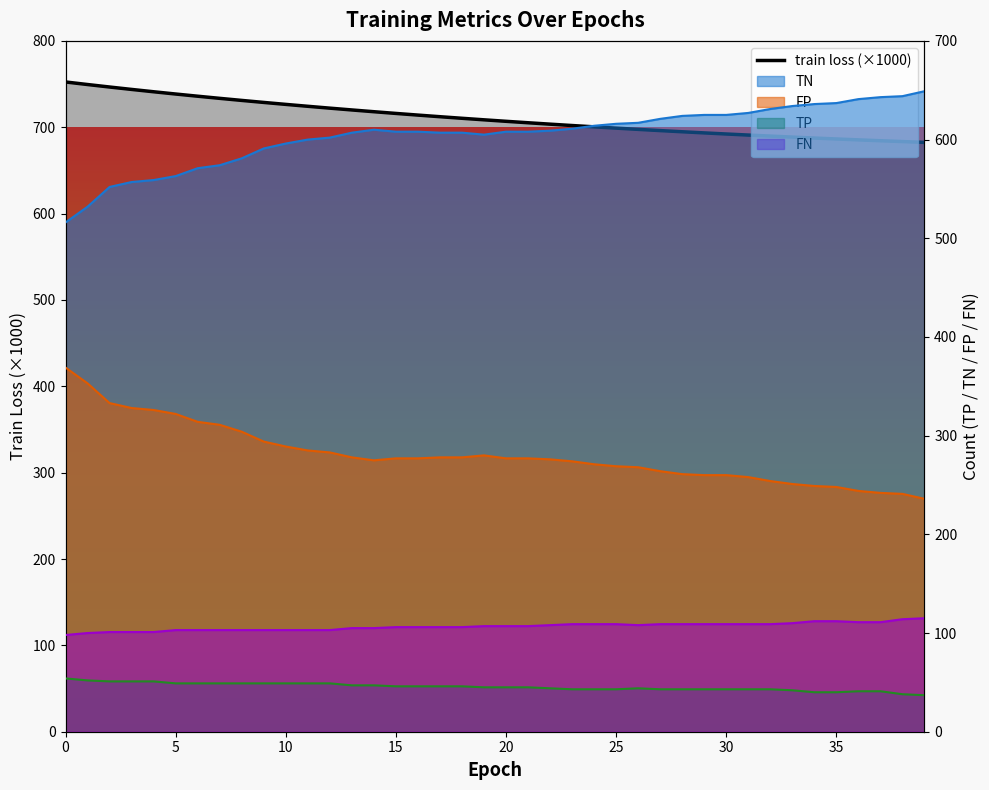

What is the approximate value of FN at 29?

109.0